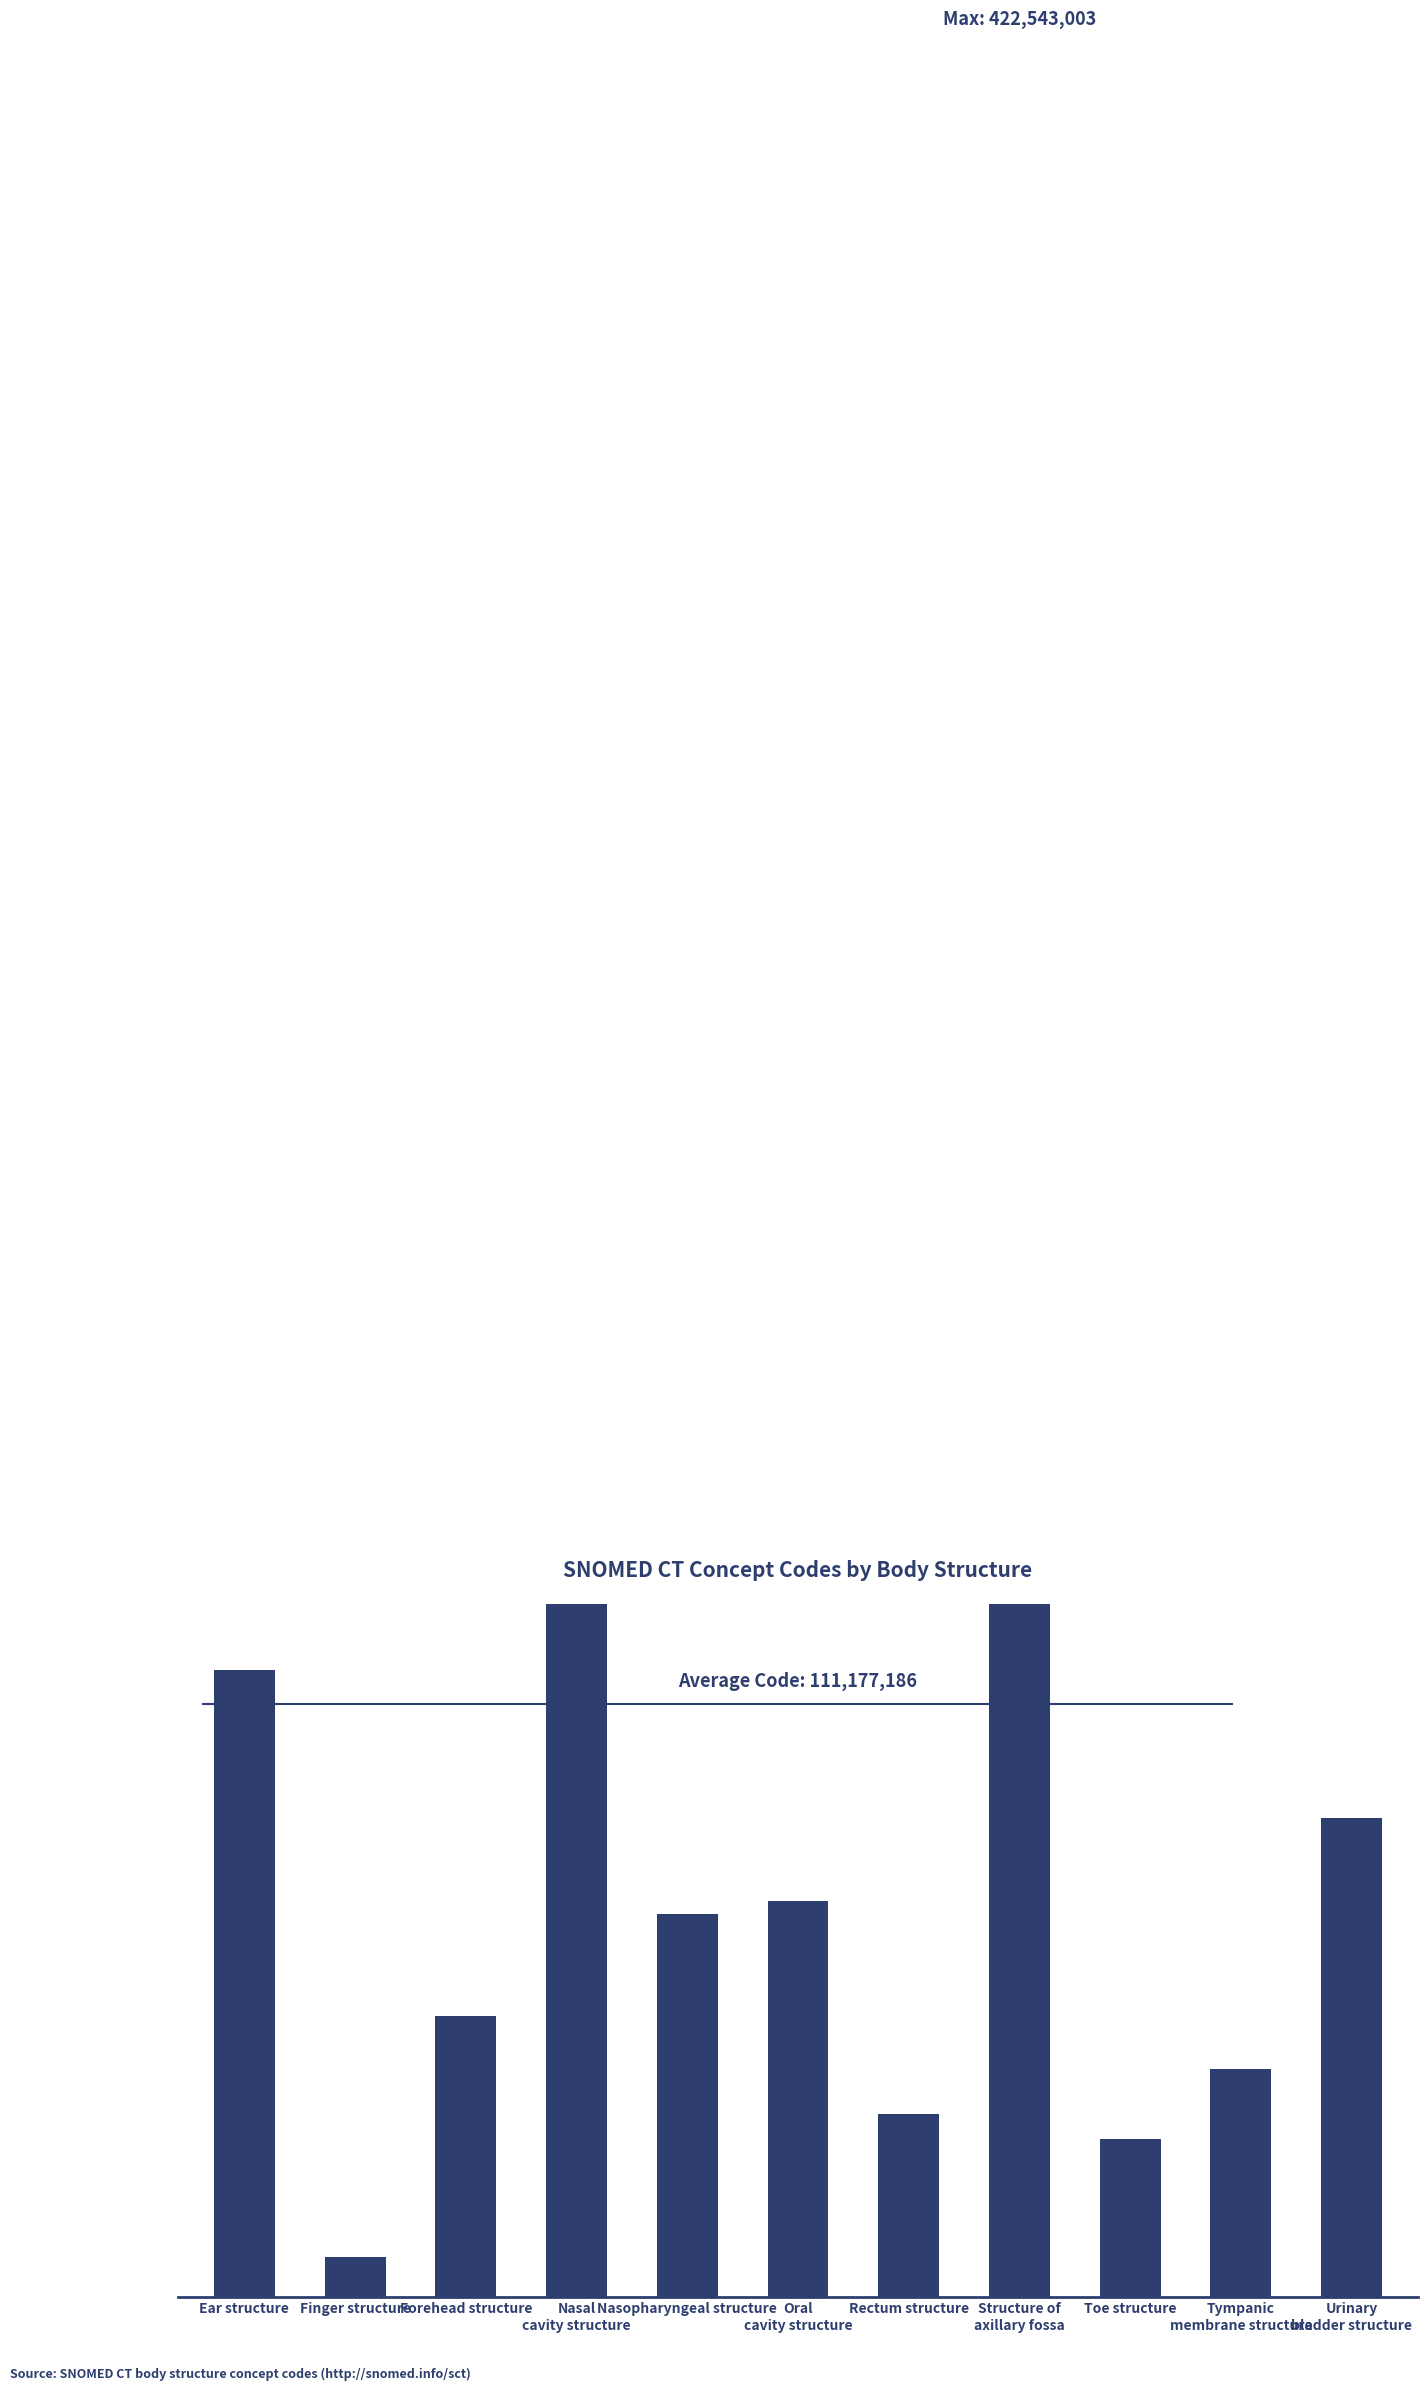

Reading left to right, transcribe all the data shown in this chart.

Ear structure=117590005	Finger structure=7569003	Forehead structure=52795006	Nasal
cavity structure=279549004	Nasopharyngeal structure=71836000	Oral
cavity structure=74262004	Rectum structure=34402009	Structure of
axillary fossa=422543003	Toe structure=29707007	Tympanic
membrane structure=42859004	Urinary
bladder structure=89837001